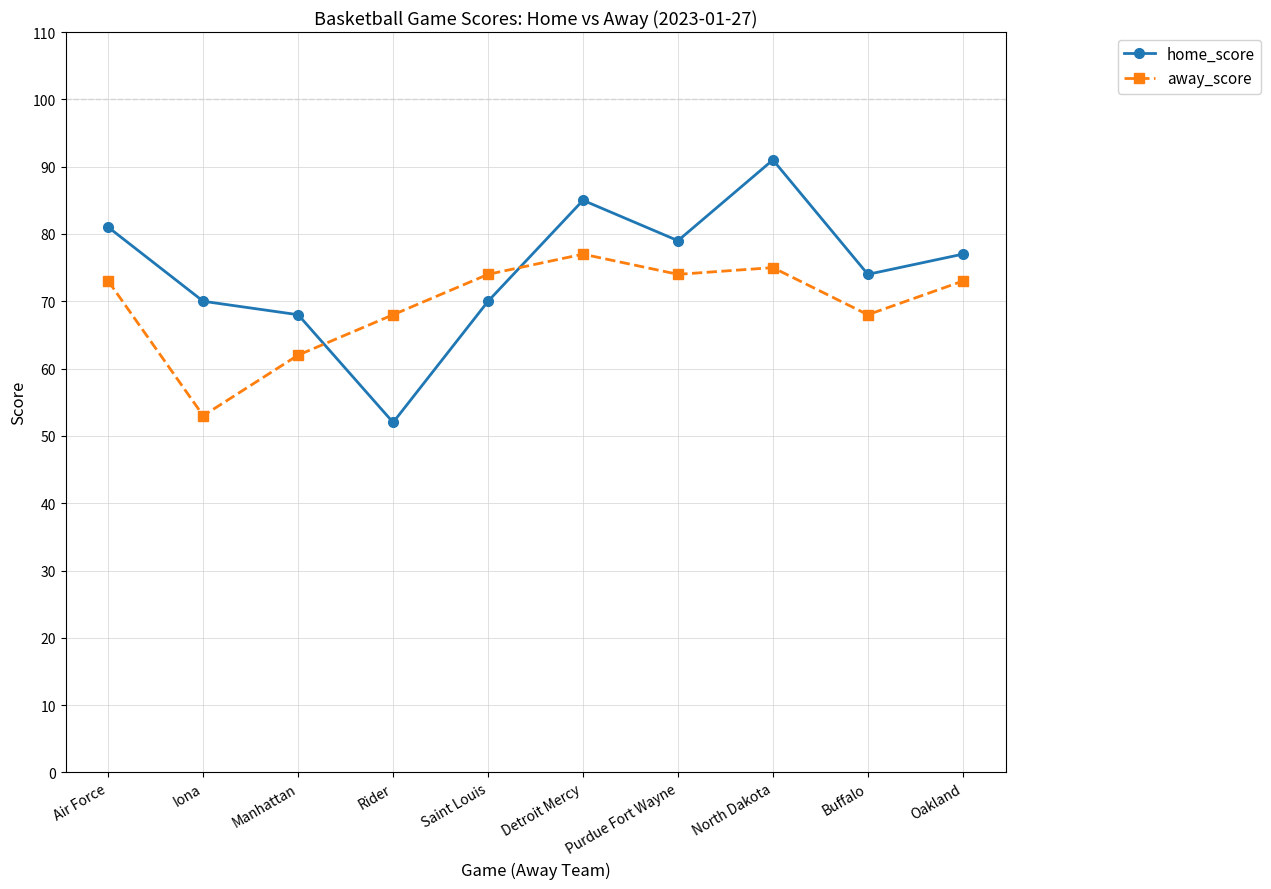

Reading left to right, transcribe all the data shown in this chart.

home_score: Air Force=81	Iona=70	Manhattan=68	Rider=52	Saint Louis=70	Detroit Mercy=85	Purdue Fort Wayne=79	North Dakota=91	Buffalo=74	Oakland=77
away_score: Air Force=73	Iona=53	Manhattan=62	Rider=68	Saint Louis=74	Detroit Mercy=77	Purdue Fort Wayne=74	North Dakota=75	Buffalo=68	Oakland=73